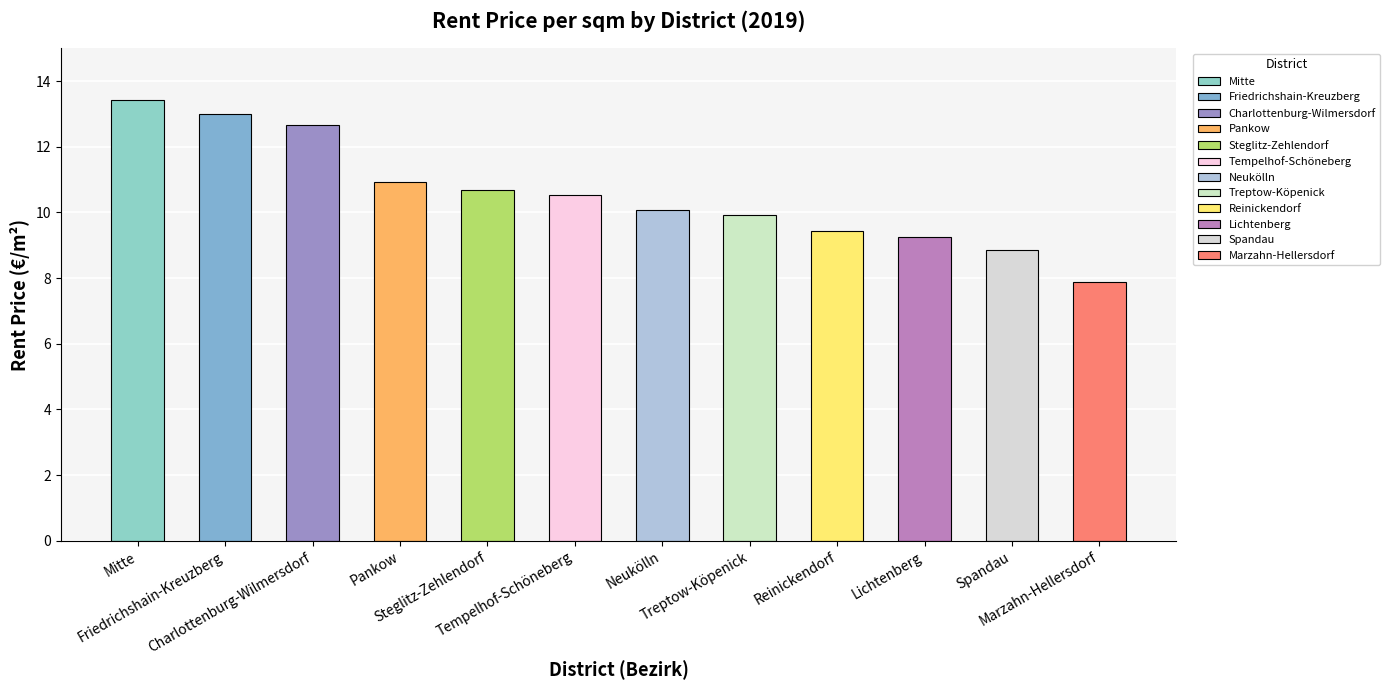

What is the greatest value displayed?

13.4